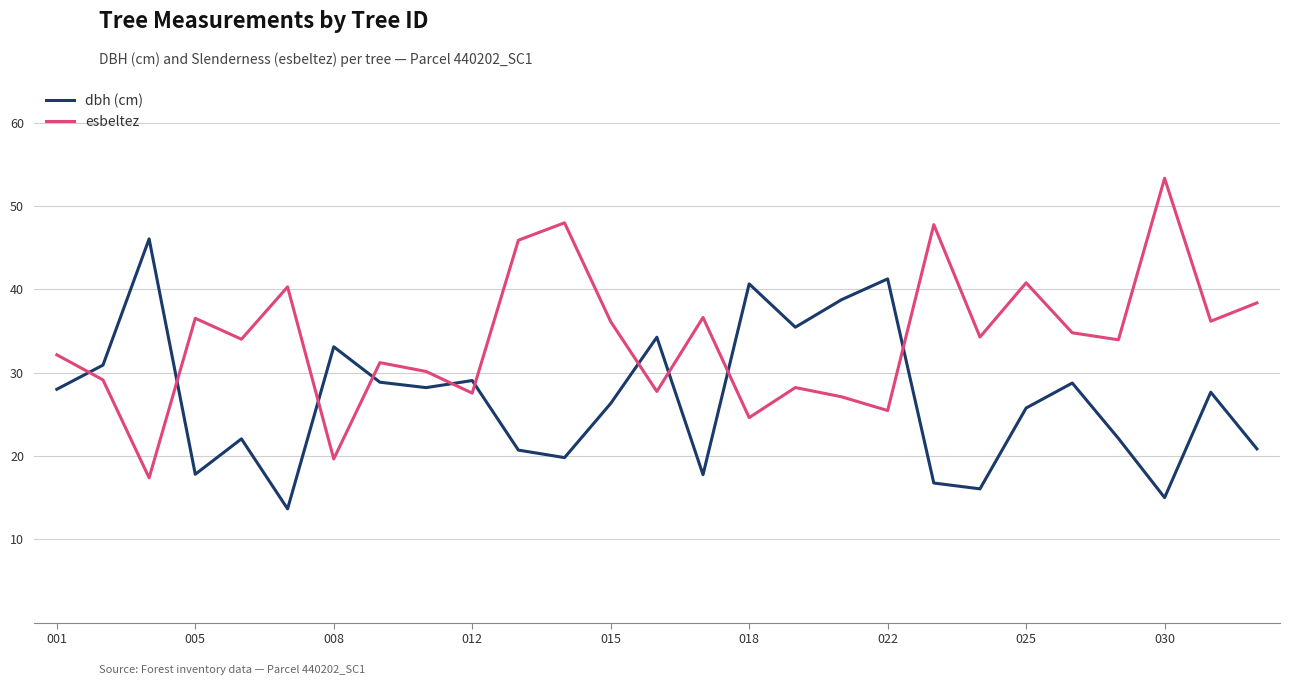

What is the maximum value shown in the chart?

53.3